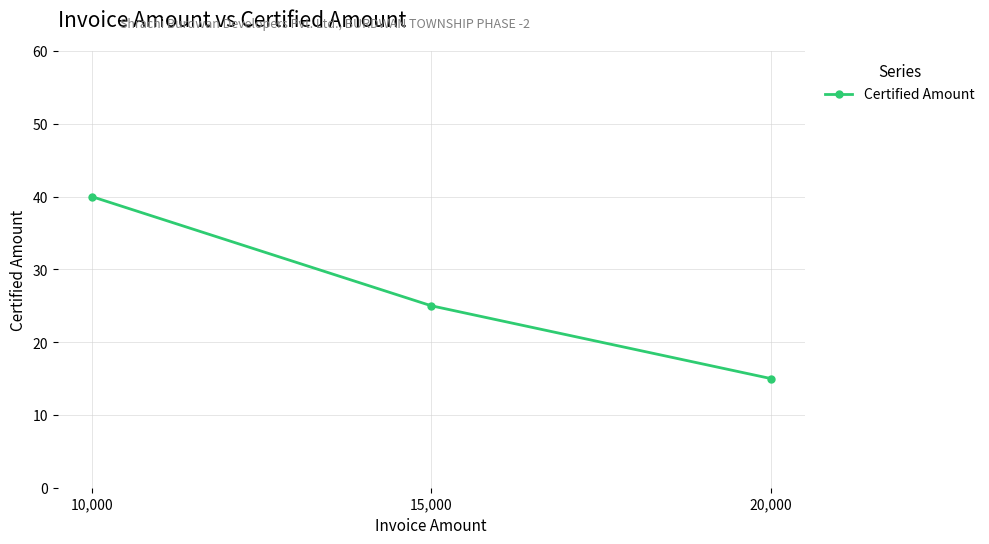

At which label is the value closest to 27?

15,000